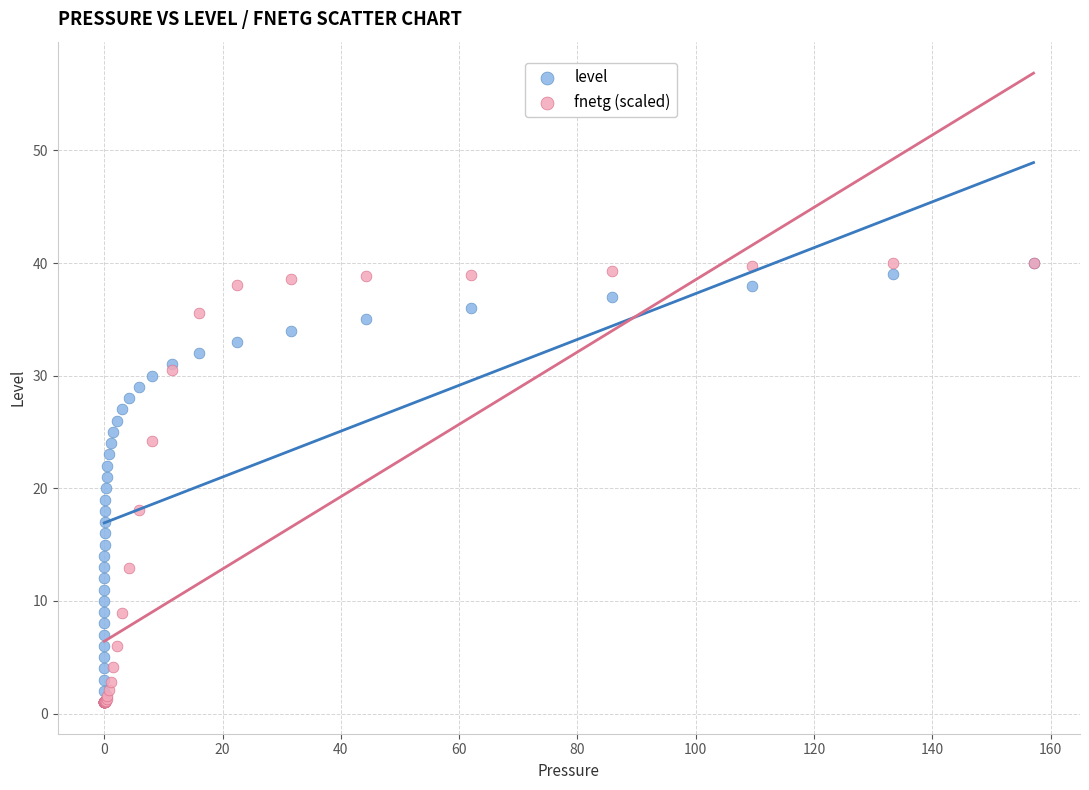

What are all the series names shown in the legend?

level, fnetg (scaled)